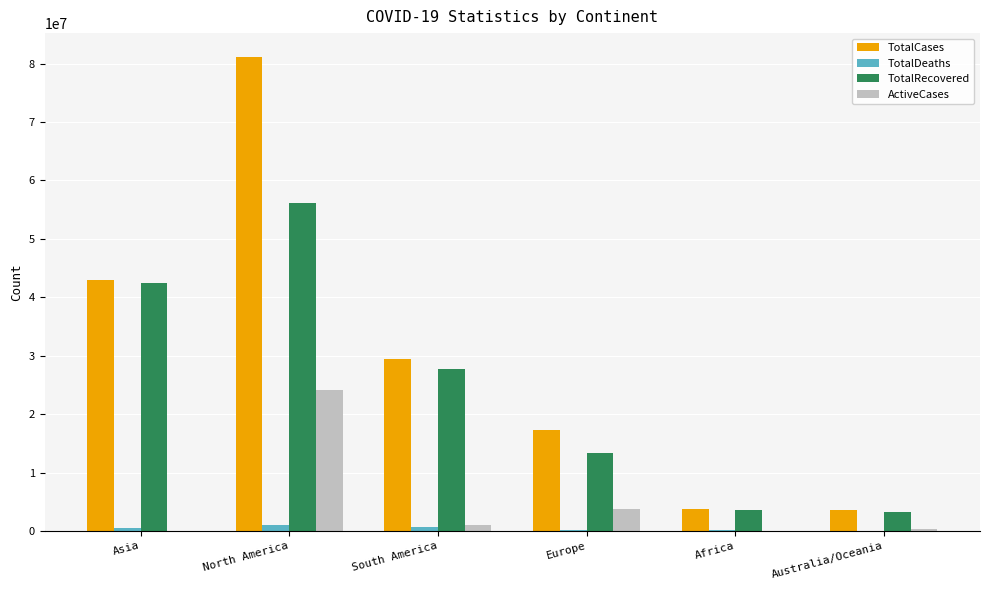

Is the value of TotalDeaths at South America greater than the value of ActiveCases at North America?

No